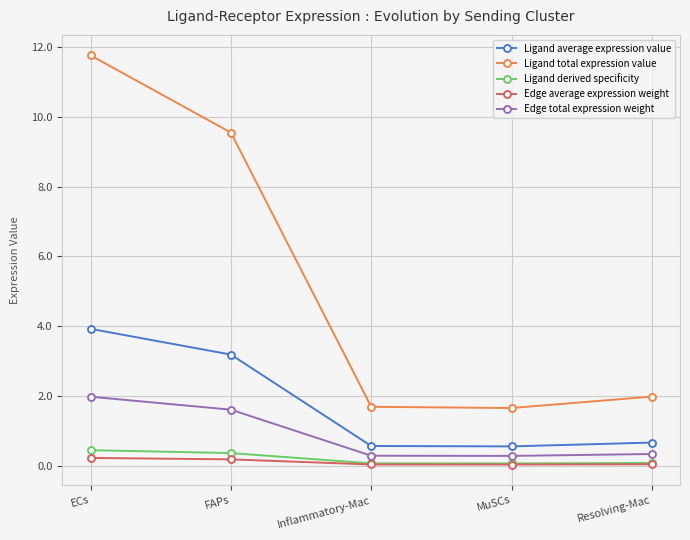

True or false: Edge total expression weight and Ligand average expression value cross at least once.

False